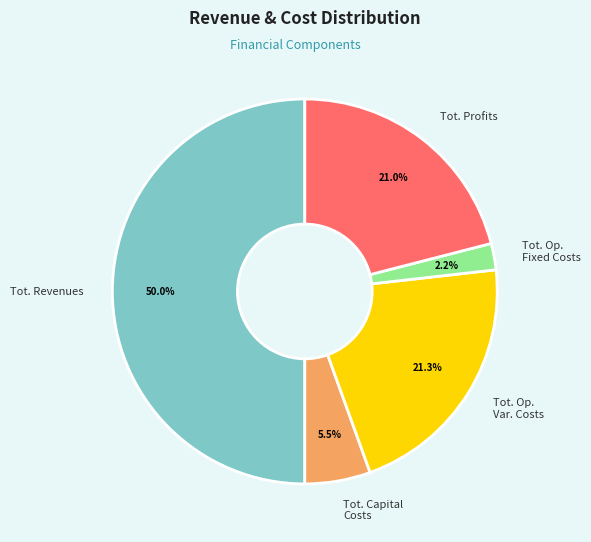

Which category has the smallest portion of the pie?

Tot. Op. Fixed Costs